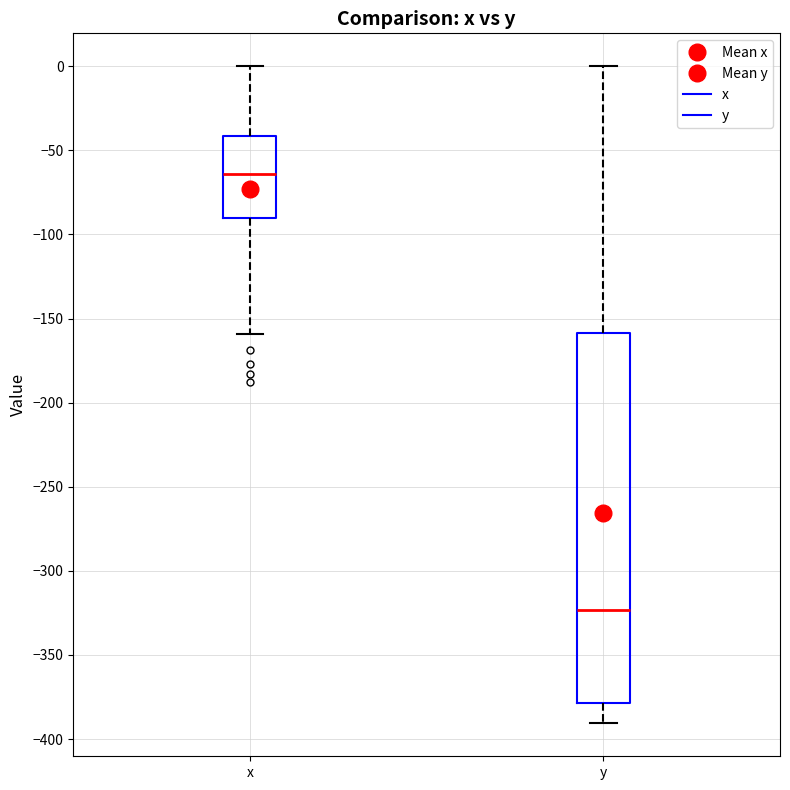

Reading left to right, read every box against the y-axis: the position of its median line, the range the box covers, and the ends of its whiskers. The values are not printed on the chart, so give them approximately, as read against the axis.

x: median -65, box -90 to -40, whiskers -160 to 0
y: median -325, box -380 to -160, whiskers -390 to 0